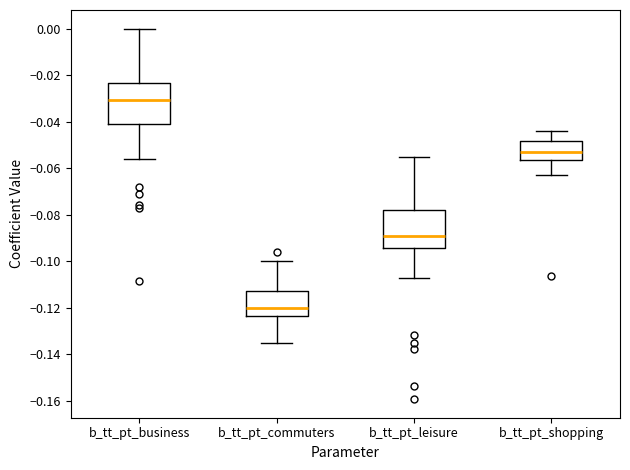

Which box has the lowest median line?

b_tt_pt_commuters